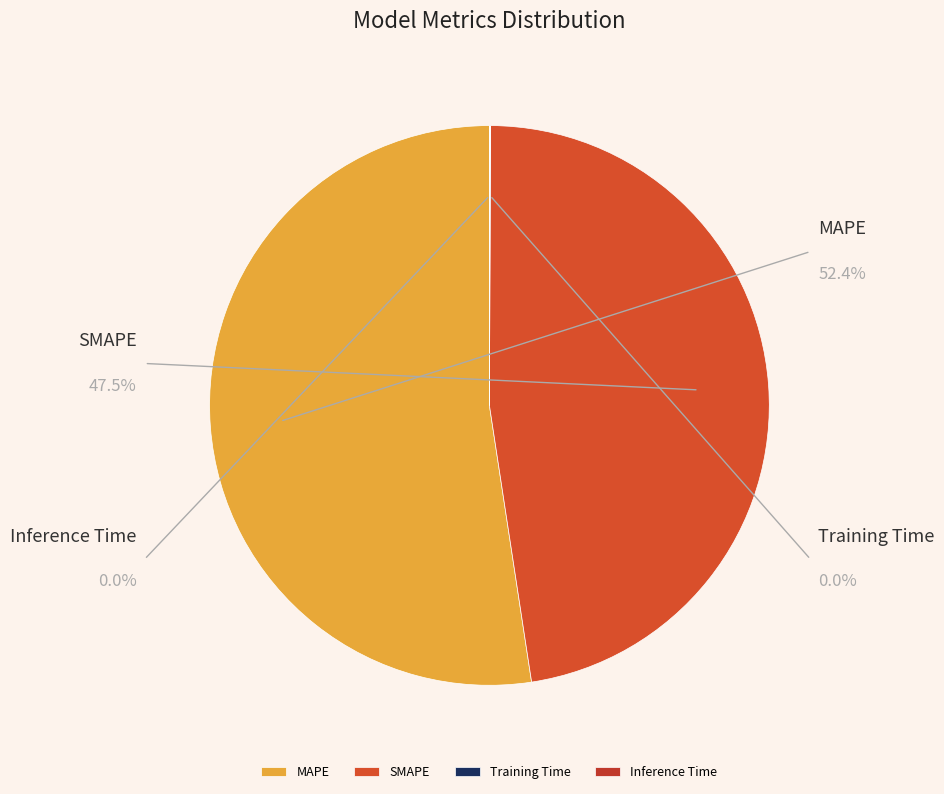

What is the change in value from MAPE to Inference Time?

-20.5